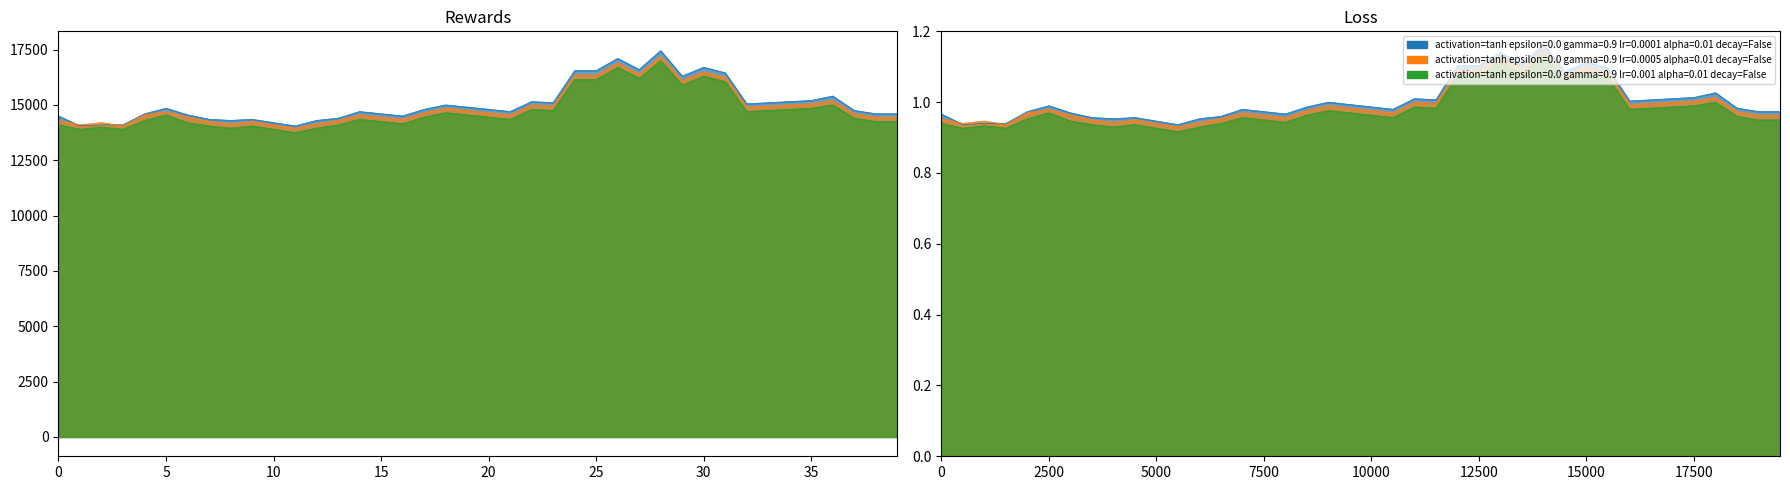

What is the minimum value shown in the chart?

0.9